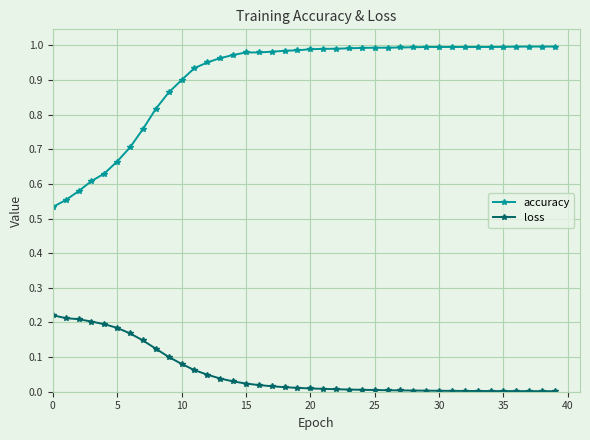

Rank the series by their average value, from lowest to highest.

loss, accuracy